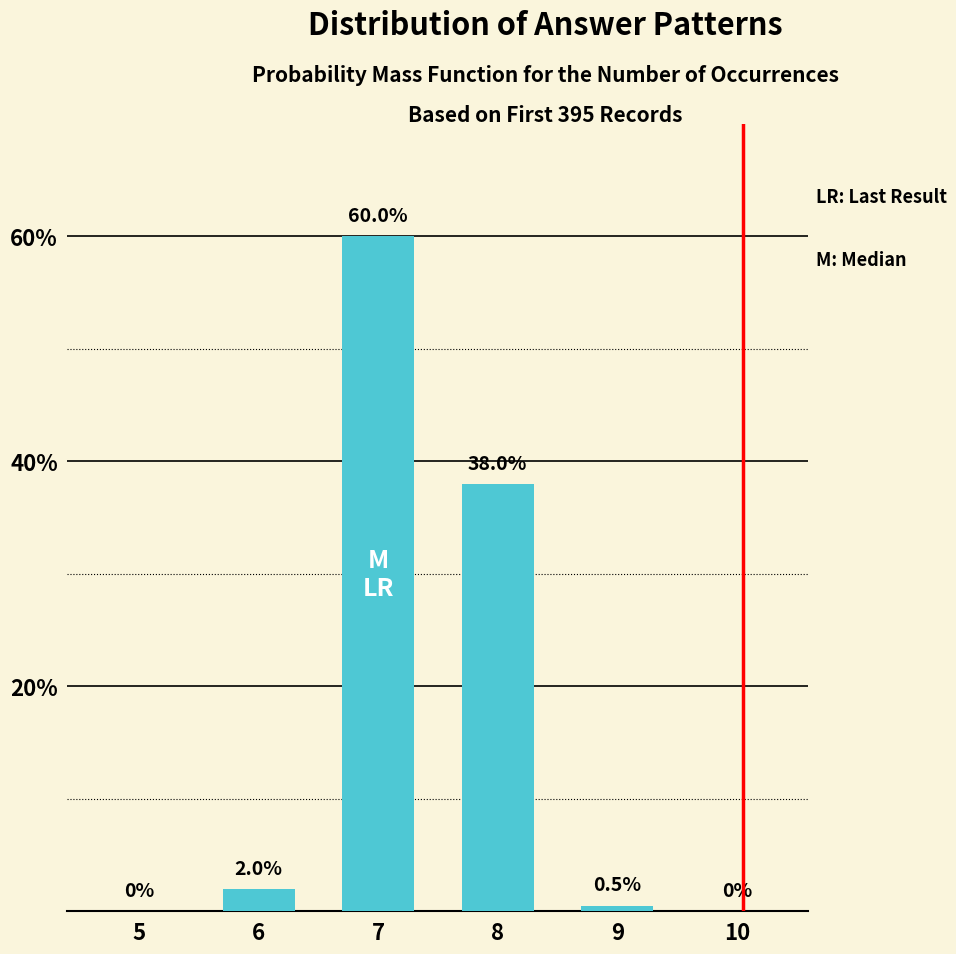

At which label is the value closest to 30?

8